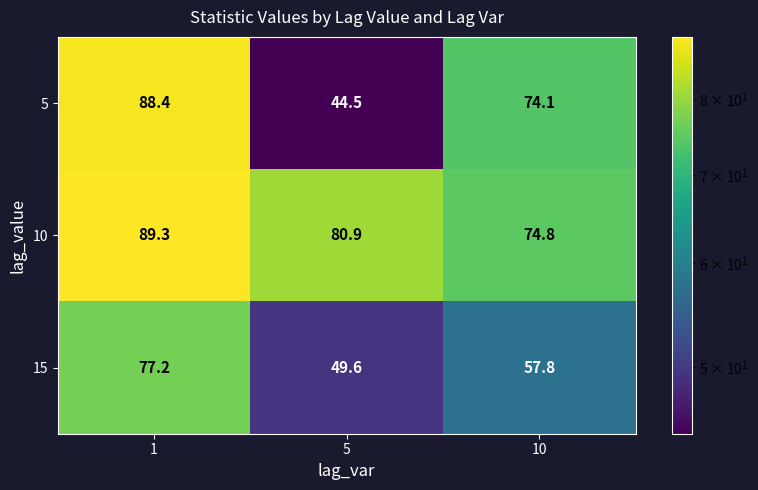

What value does the 15 series have at 5?

49.6